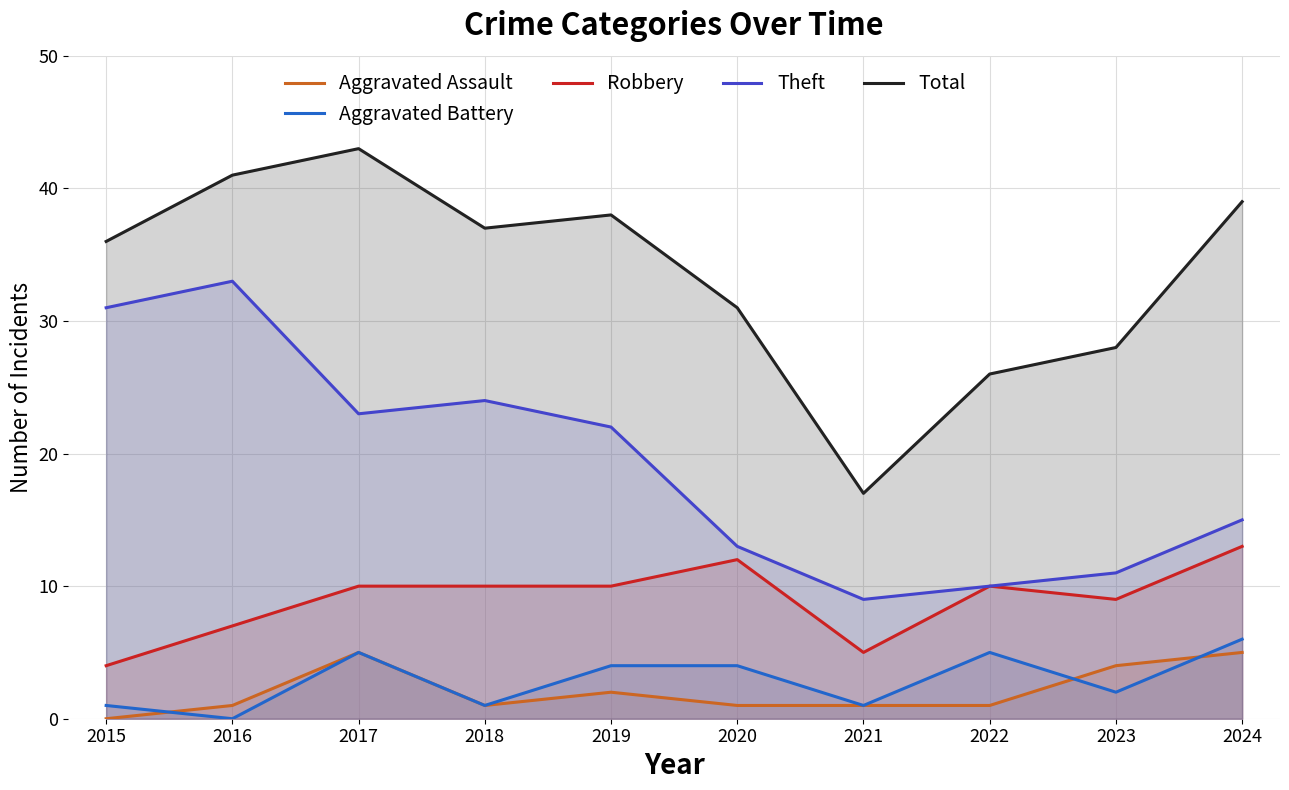

Which series reaches the minimum Y coordinate?

Aggravated Assault